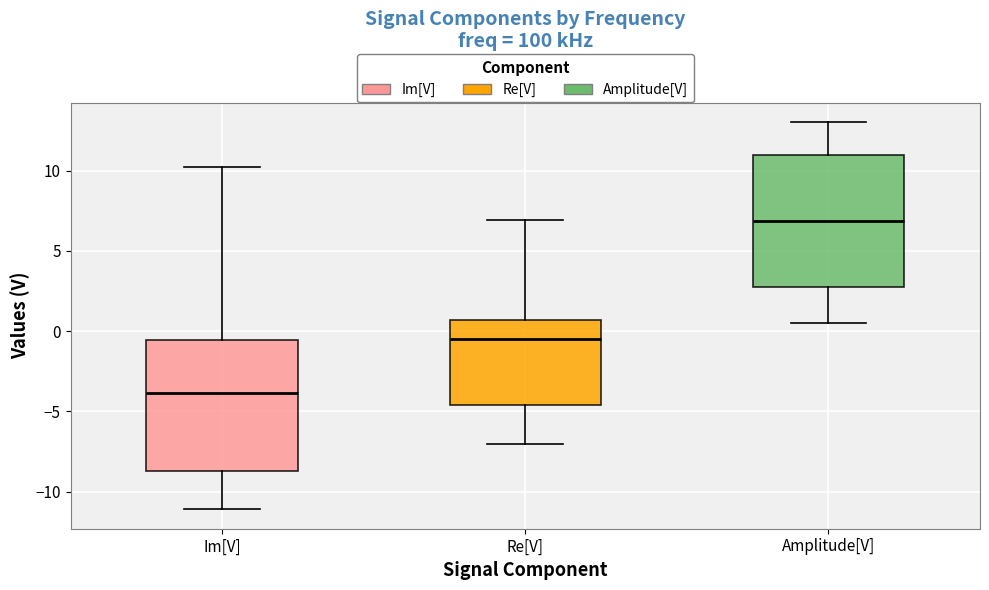

Which box's median line is the highest?

Amplitude[V]